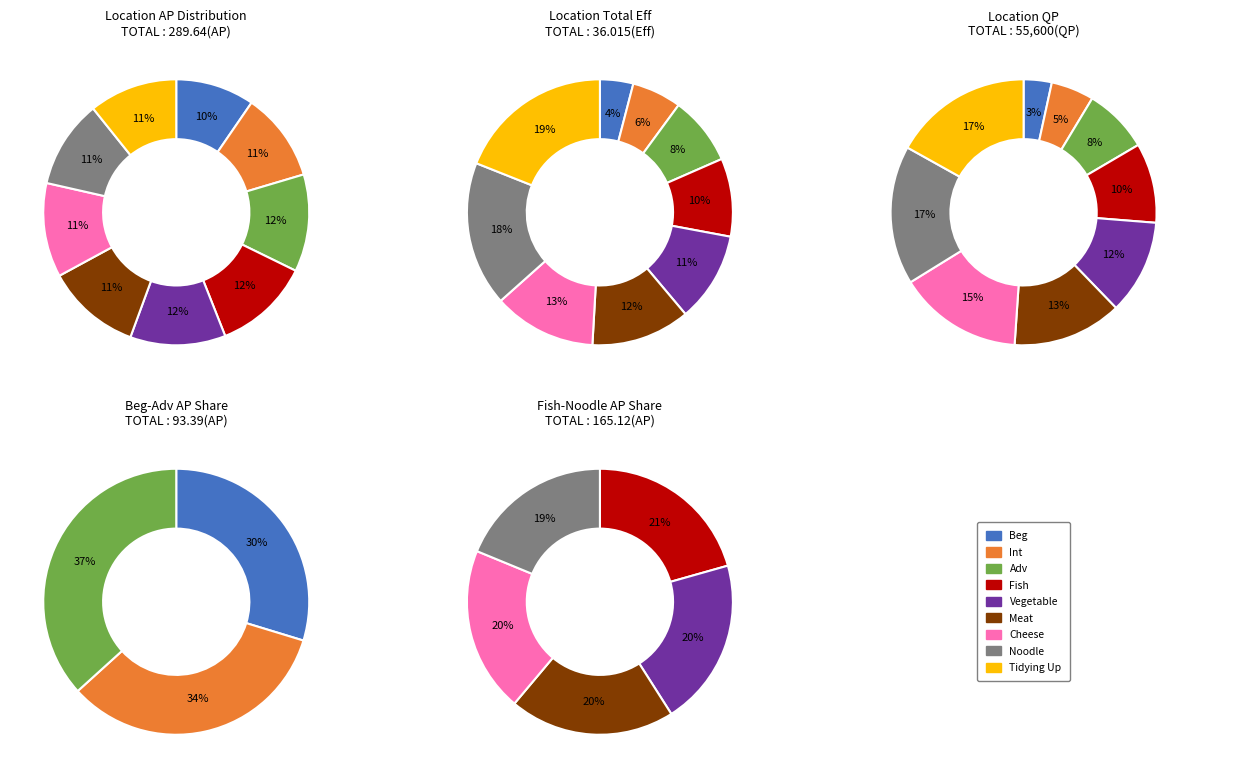

The Meat slice represents 11% of the pie. True or false?

True